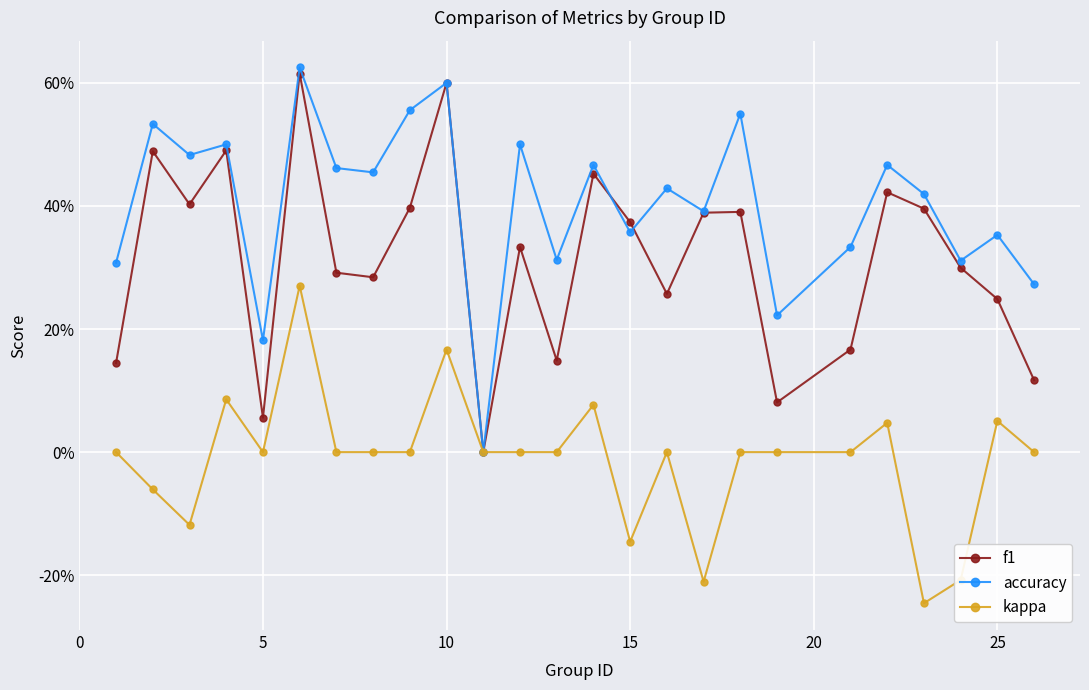

List the series in order of their peak value, highest first.

accuracy, f1, kappa